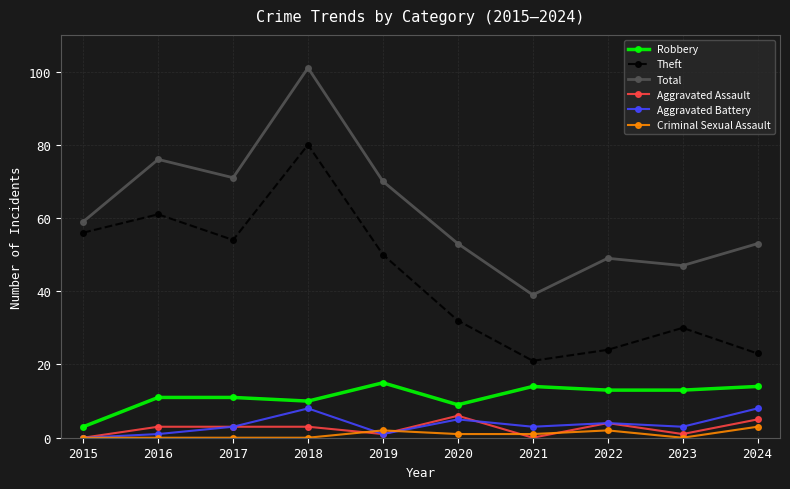

True or false: Robbery and Theft cross at least once.

False